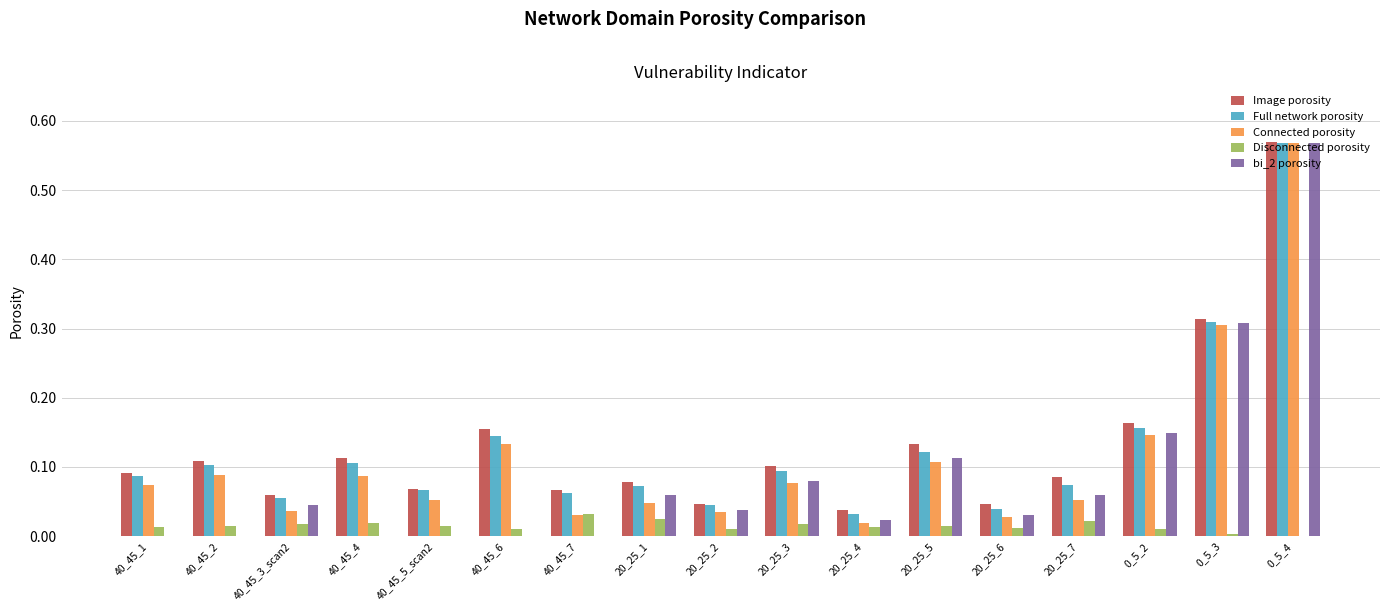

Are the bars grouped side by side (vs. stacked)?

Yes